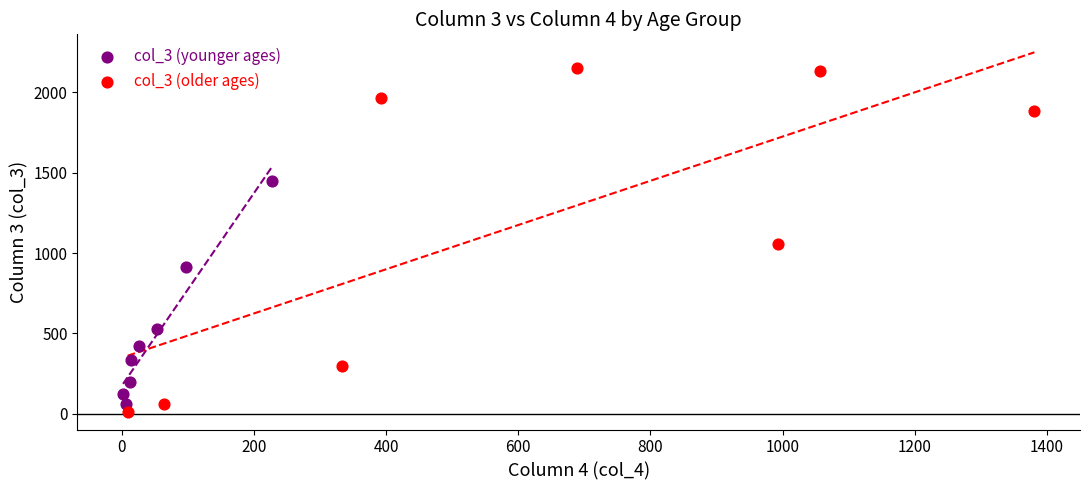

Which series has the widest spread of Y values?

col_3 (older ages)